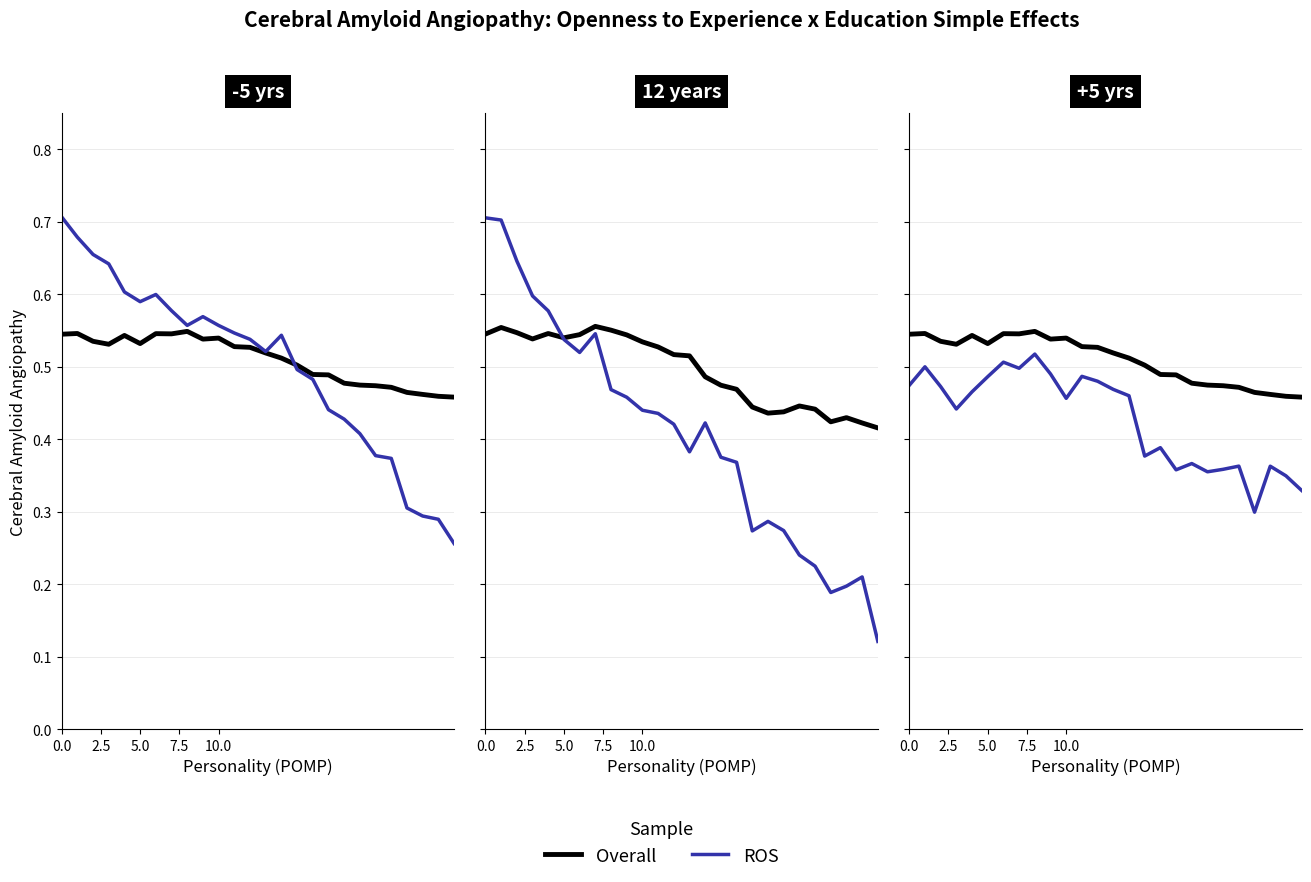

True or false: Overall has more than 0 points higher than both neighbors.

True